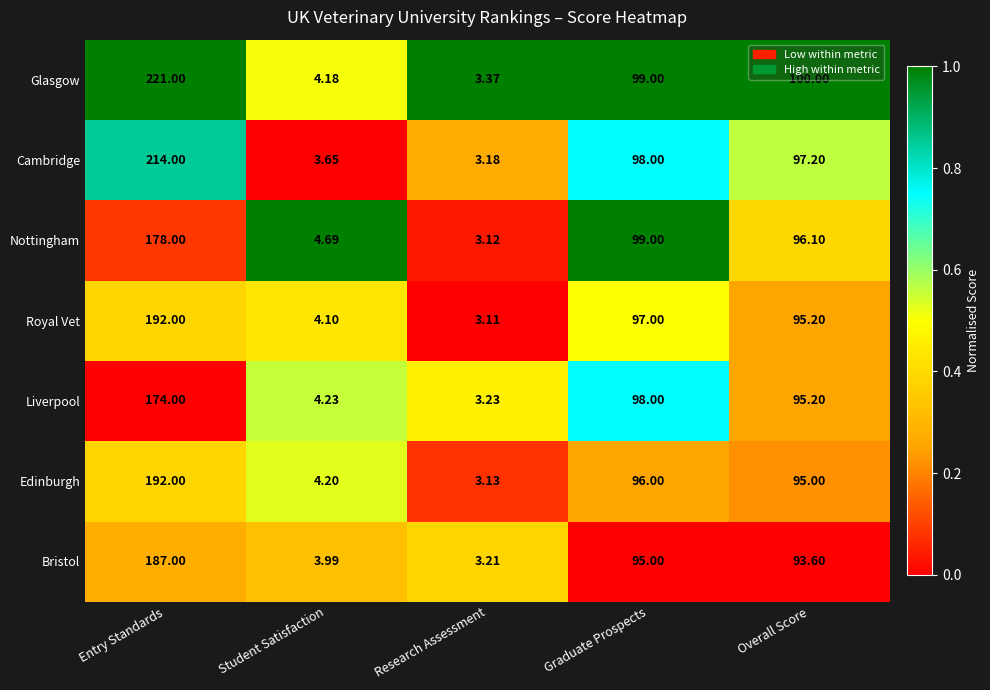

List the labels in order of Bristol value, smallest first.

Research Assessment, Student Satisfaction, Overall Score, Graduate Prospects, Entry Standards